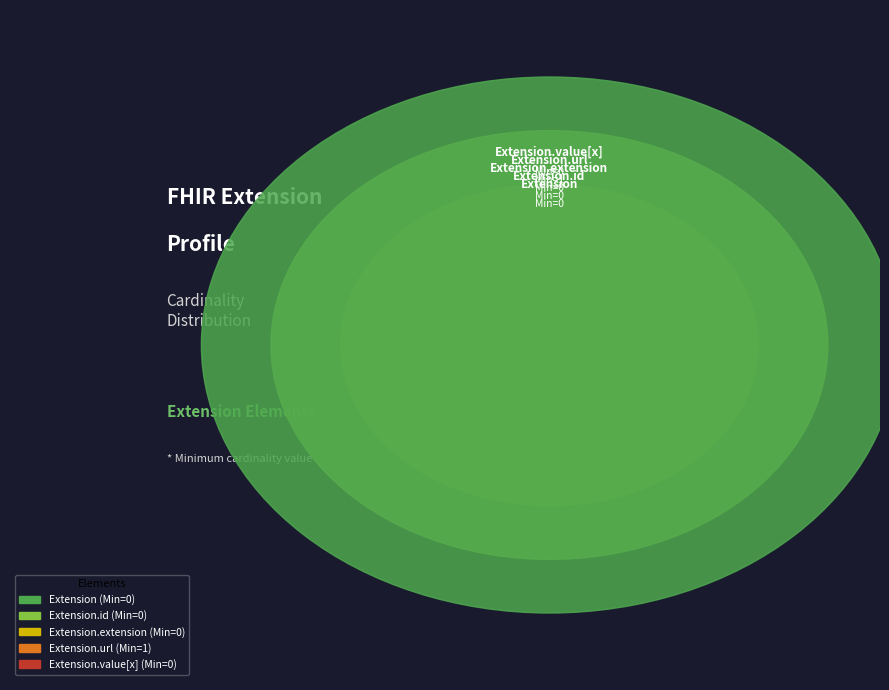

How many slices are in this pie chart?

5